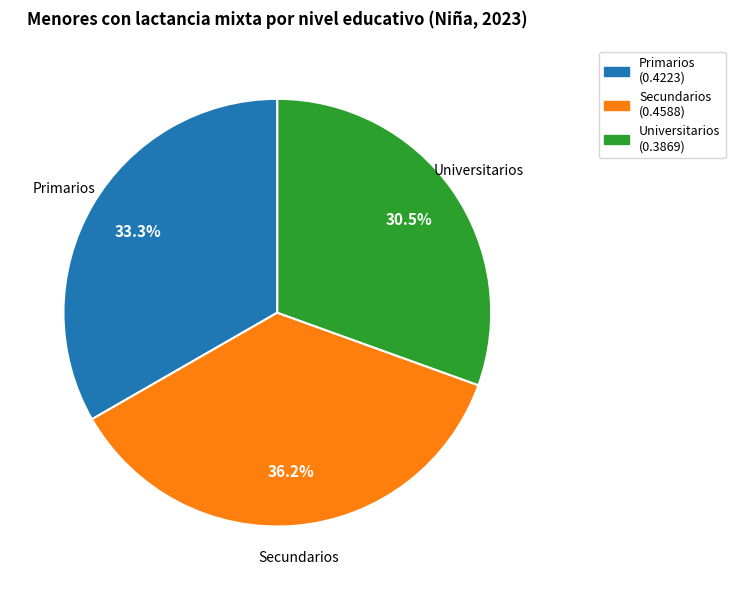

How many slices are in this pie chart?

3